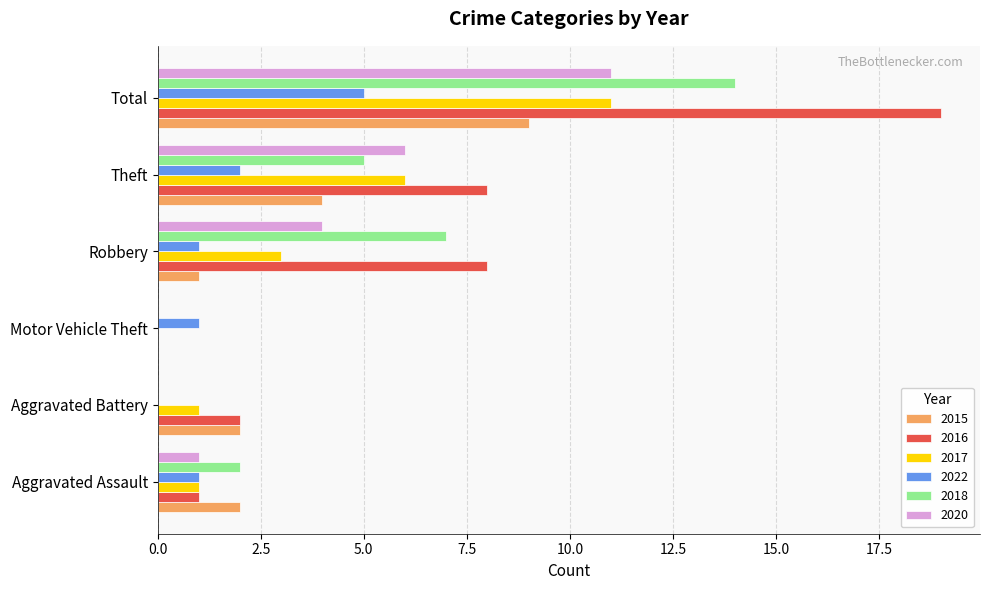

What is the total value across all series at Robbery?

24